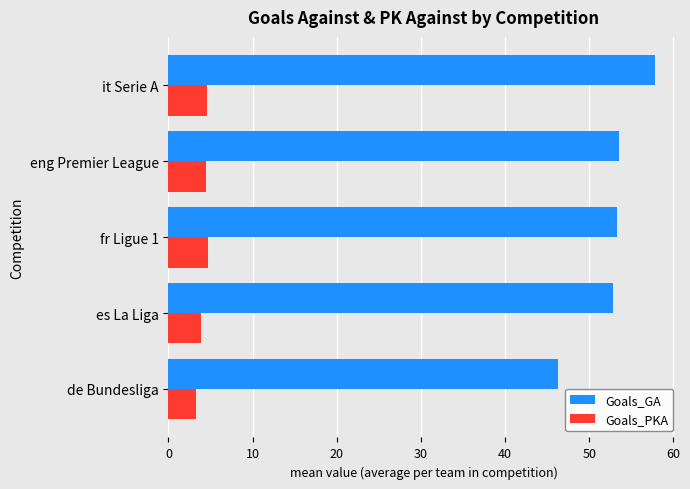

What is the difference between the maximum and minimum values in the Goals_GA series?

11.5